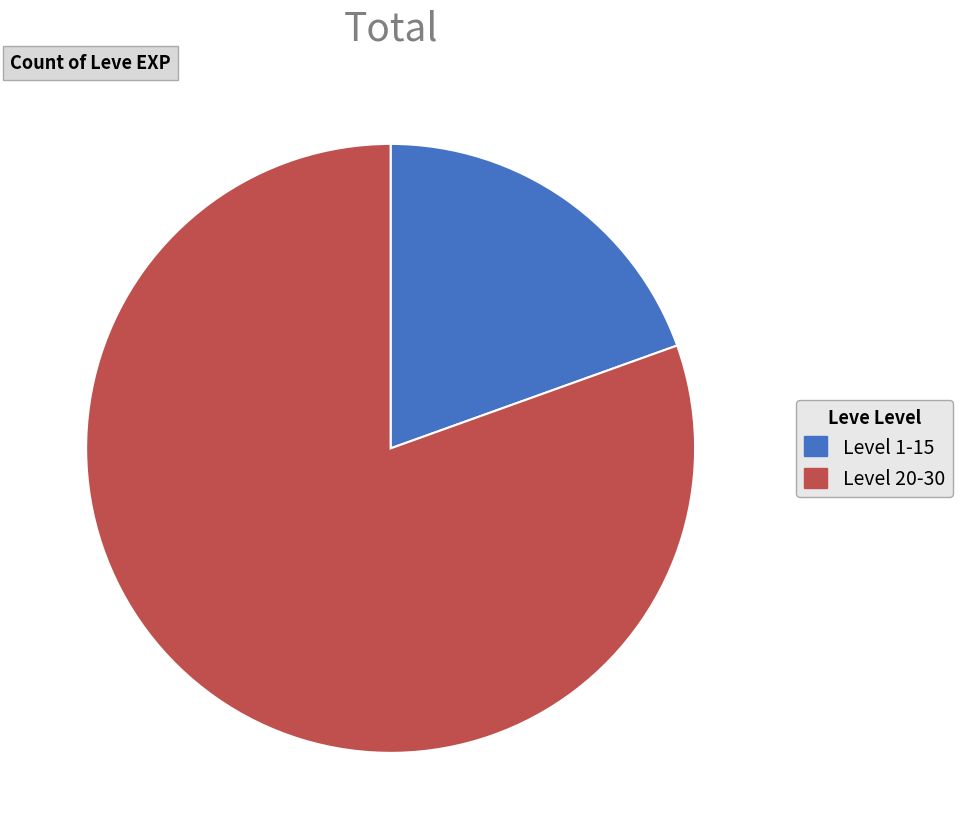

Is there a majority slice in this chart?

Yes